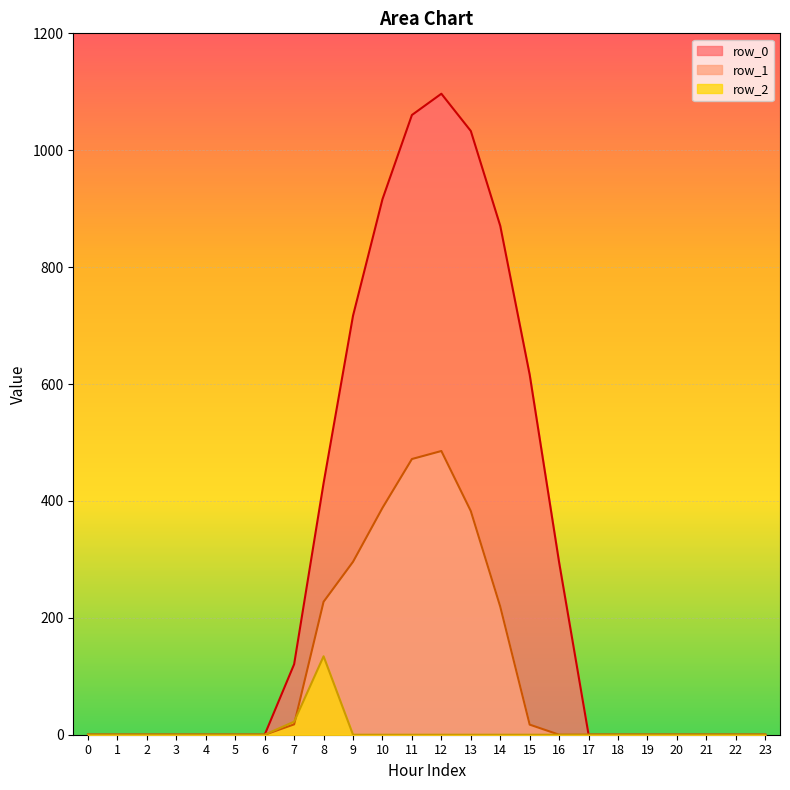

How many data points in row_0 are above 0?

10